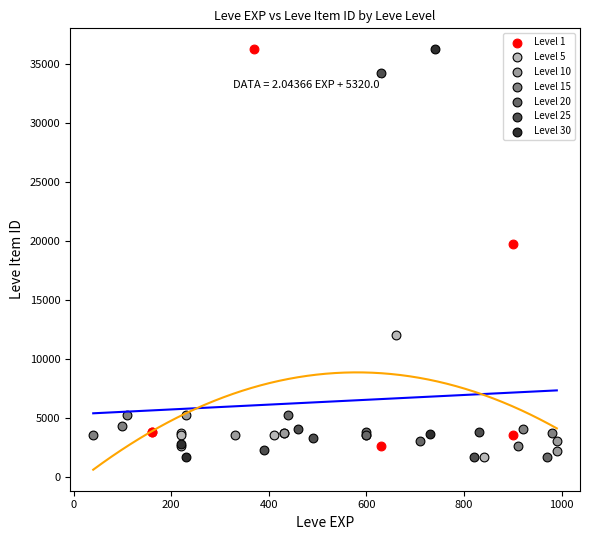

Which series has the largest Y range (max minus min)?

Level 30